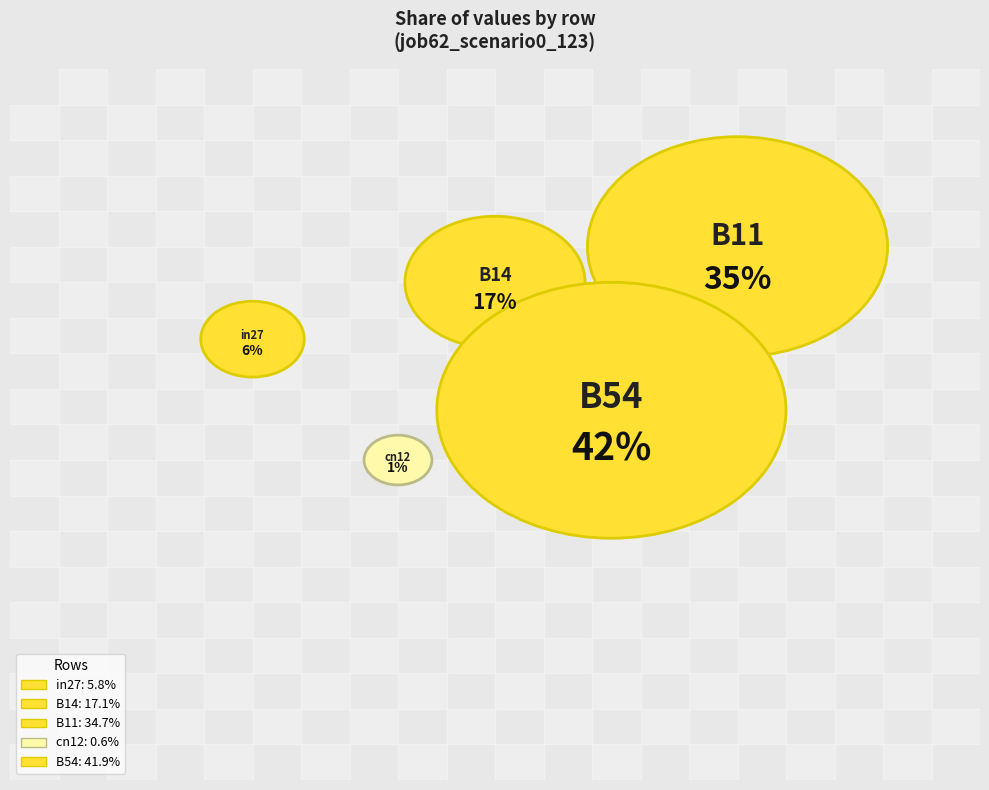

How many slices are in this pie chart?

5